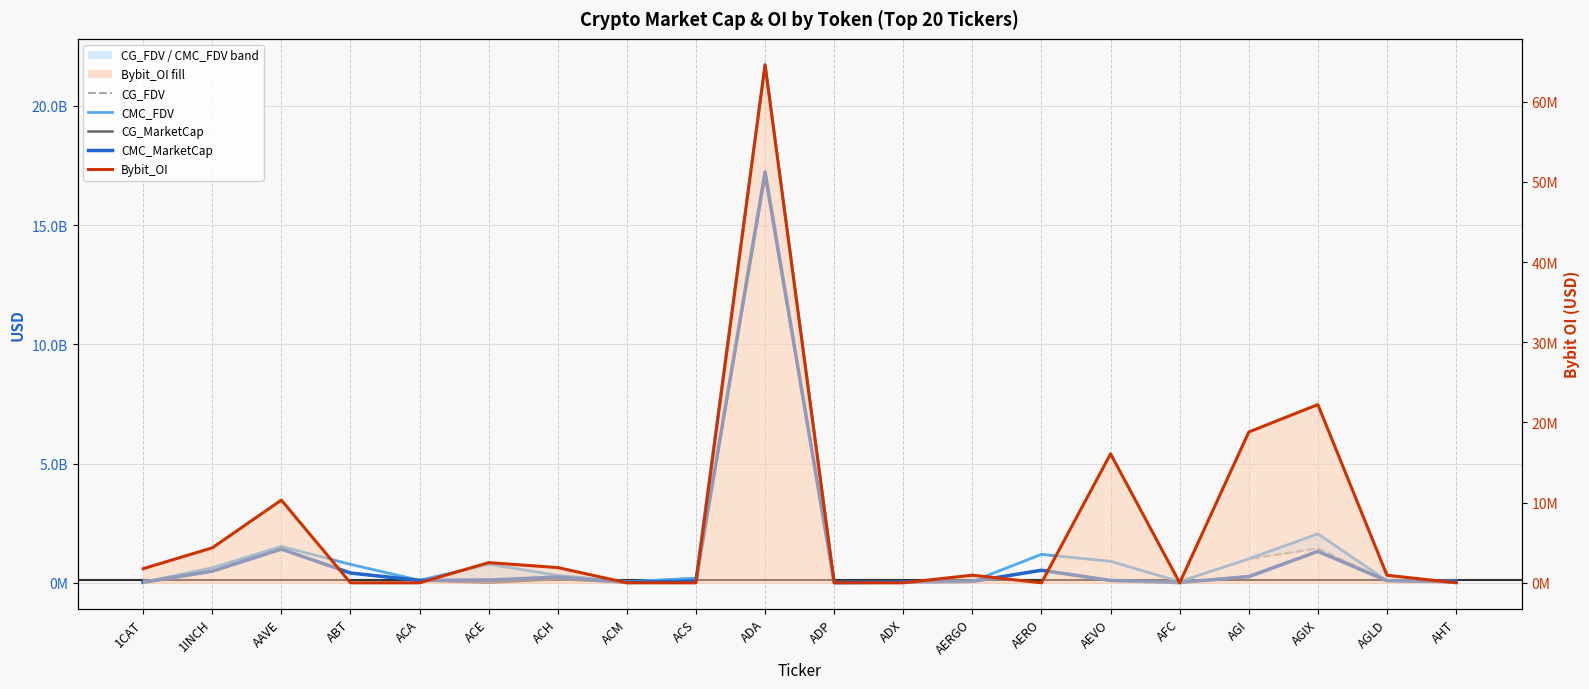

Rank the categories by Bybit_OI value from lowest to highest.

ABT, ACA, ACM, ACS, ADP, ADX, AERO, AFC, AHT, AGLD, AERGO, 1CAT, ACH, ACE, 1INCH, AAVE, AEVO, AGI, AGIX, ADA